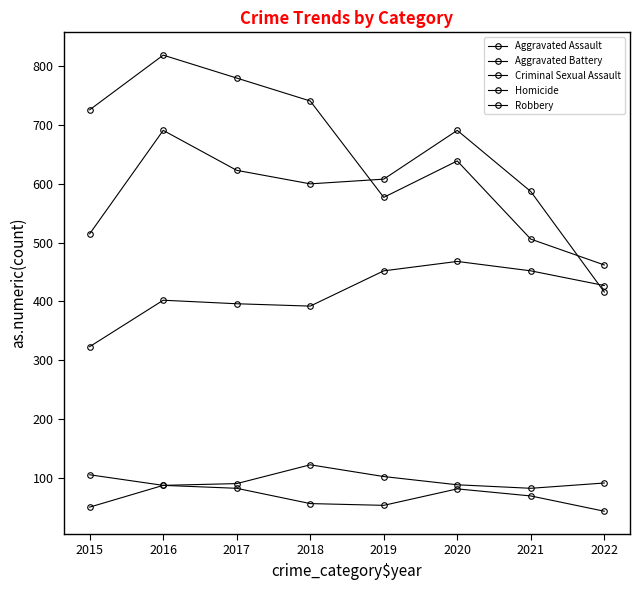

Does the chart have visible grid lines?

No